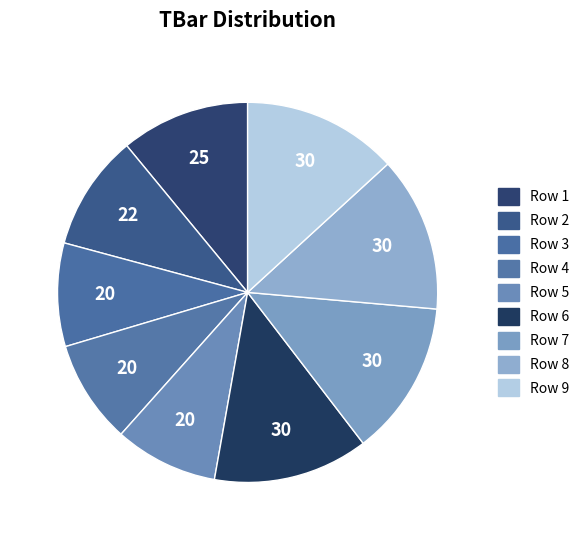

How many slices are in this pie chart?

9